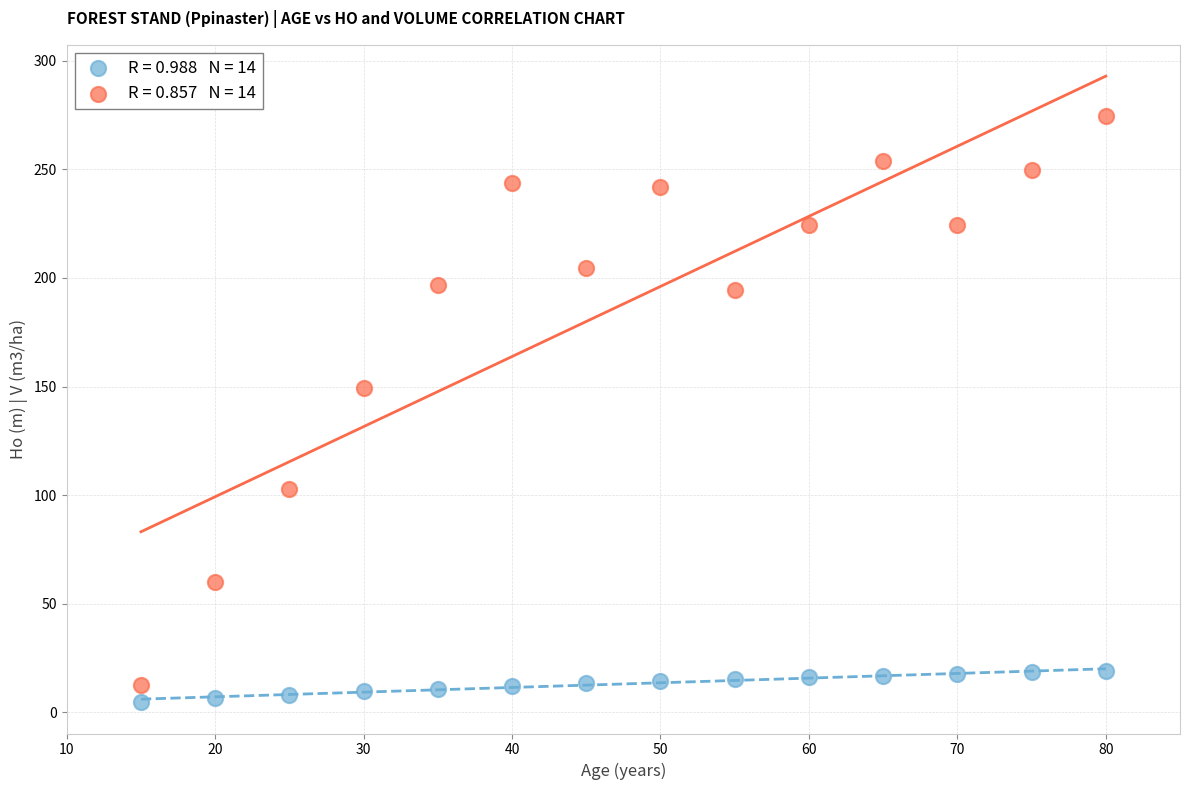

Across all series, what Y value is closest to 139?

149.2